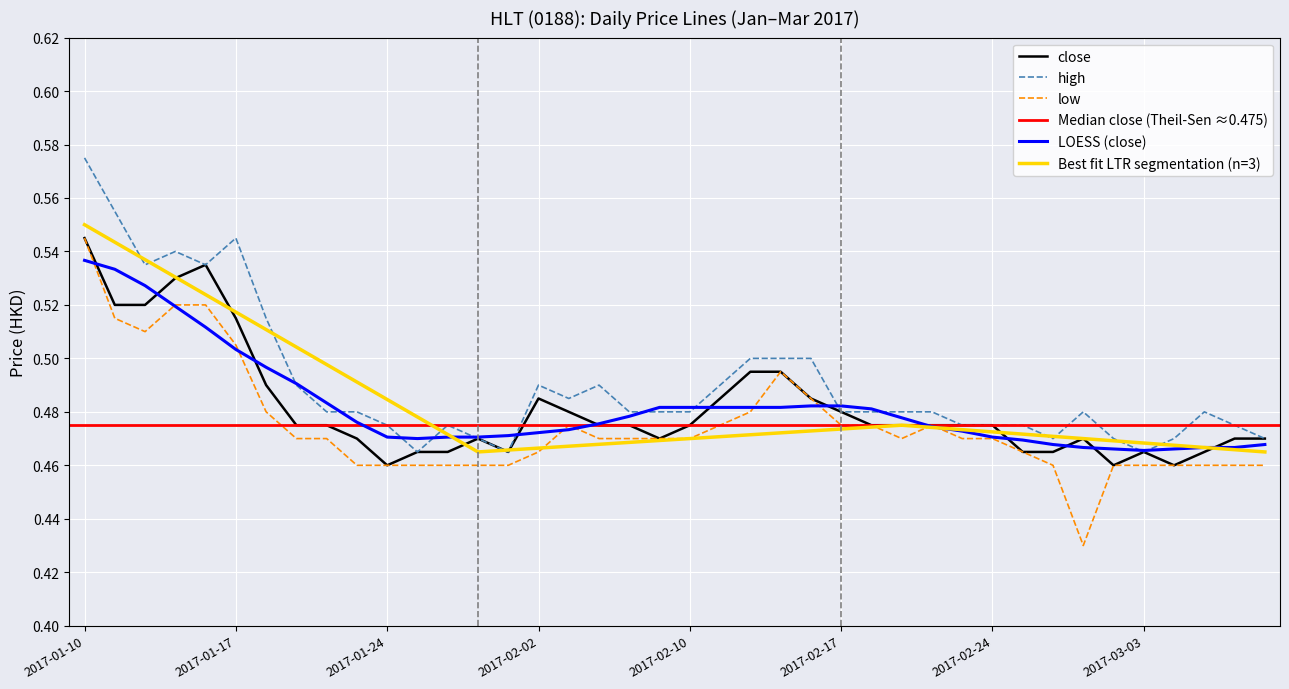

Reading right to left, list all the values displayed in this chart.

close: 2017-03-09=0.5	2017-03-08=0.5	2017-03-07=0.5	2017-03-06=0.5	2017-03-03=0.5	2017-03-02=0.5	2017-03-01=0.5	2017-02-28=0.5	2017-02-27=0.5	2017-02-24=0.5	2017-02-23=0.5	2017-02-22=0.5	2017-02-21=0.5	2017-02-20=0.5	2017-02-17=0.5	2017-02-16=0.5	2017-02-15=0.5	2017-02-14=0.5	2017-02-13=0.5	2017-02-10=0.5	2017-02-08=0.5	2017-02-07=0.5	2017-02-06=0.5	2017-02-03=0.5	2017-02-02=0.5	2017-01-31=0.5	2017-01-27=0.5	2017-01-26=0.5	2017-01-25=0.5	2017-01-24=0.5	2017-01-23=0.5	2017-01-20=0.5	2017-01-19=0.5	2017-01-18=0.5	2017-01-17=0.5	2017-01-16=0.5	2017-01-13=0.5	2017-01-12=0.5	2017-01-11=0.5	2017-01-10=0.5
high: 2017-03-09=0.5	2017-03-08=0.5	2017-03-07=0.5	2017-03-06=0.5	2017-03-03=0.5	2017-03-02=0.5	2017-03-01=0.5	2017-02-28=0.5	2017-02-27=0.5	2017-02-24=0.5	2017-02-23=0.5	2017-02-22=0.5	2017-02-21=0.5	2017-02-20=0.5	2017-02-17=0.5	2017-02-16=0.5	2017-02-15=0.5	2017-02-14=0.5	2017-02-13=0.5	2017-02-10=0.5	2017-02-08=0.5	2017-02-07=0.5	2017-02-06=0.5	2017-02-03=0.5	2017-02-02=0.5	2017-01-31=0.5	2017-01-27=0.5	2017-01-26=0.5	2017-01-25=0.5	2017-01-24=0.5	2017-01-23=0.5	2017-01-20=0.5	2017-01-19=0.5	2017-01-18=0.5	2017-01-17=0.5	2017-01-16=0.5	2017-01-13=0.5	2017-01-12=0.5	2017-01-11=0.6	2017-01-10=0.6
low: 2017-03-09=0.5	2017-03-08=0.5	2017-03-07=0.5	2017-03-06=0.5	2017-03-03=0.5	2017-03-02=0.5	2017-03-01=0.4	2017-02-28=0.5	2017-02-27=0.5	2017-02-24=0.5	2017-02-23=0.5	2017-02-22=0.5	2017-02-21=0.5	2017-02-20=0.5	2017-02-17=0.5	2017-02-16=0.5	2017-02-15=0.5	2017-02-14=0.5	2017-02-13=0.5	2017-02-10=0.5	2017-02-08=0.5	2017-02-07=0.5	2017-02-06=0.5	2017-02-03=0.5	2017-02-02=0.5	2017-01-31=0.5	2017-01-27=0.5	2017-01-26=0.5	2017-01-25=0.5	2017-01-24=0.5	2017-01-23=0.5	2017-01-20=0.5	2017-01-19=0.5	2017-01-18=0.5	2017-01-17=0.5	2017-01-16=0.5	2017-01-13=0.5	2017-01-12=0.5	2017-01-11=0.5	2017-01-10=0.5